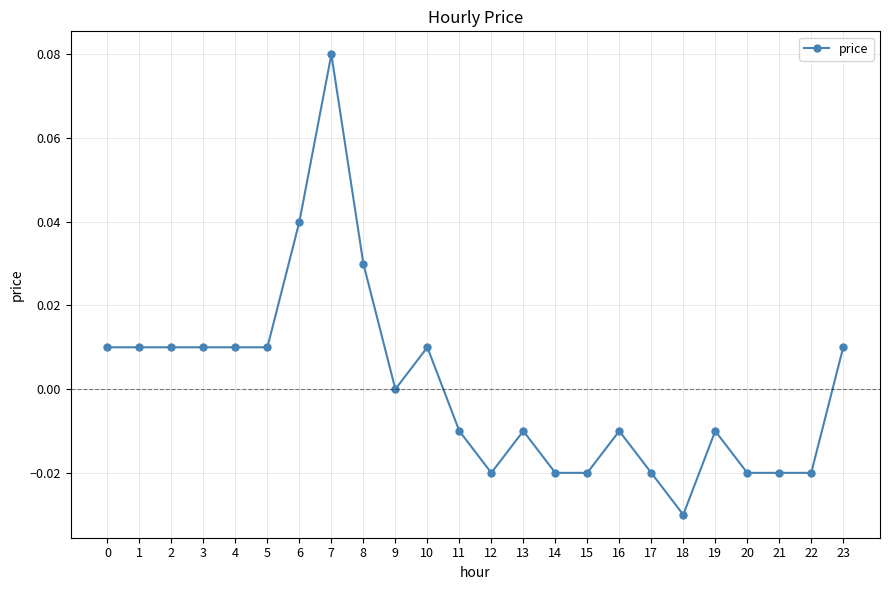

How many series are shown in this chart?

1